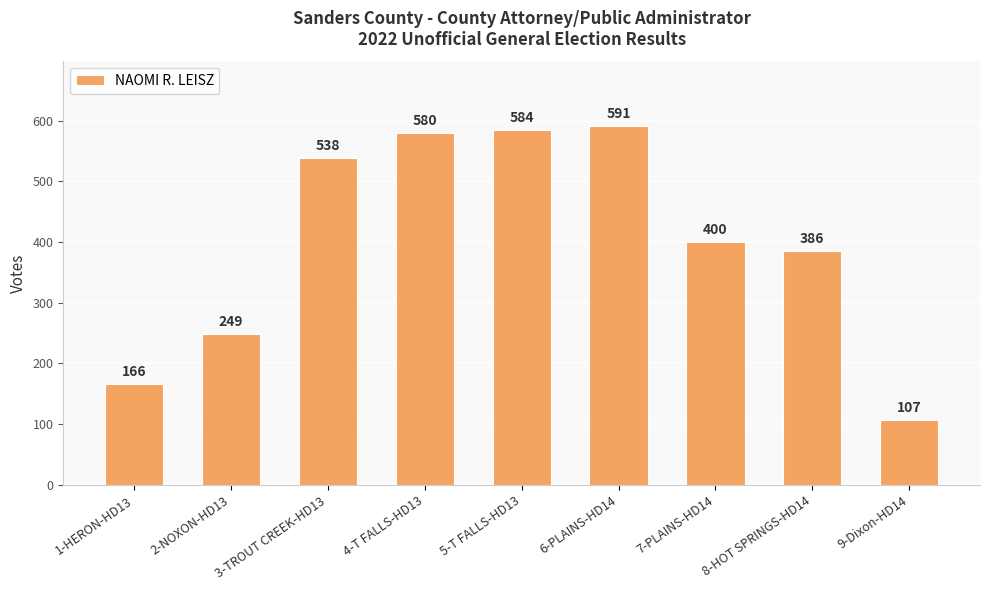

What is the label of the 9th bar from the left?

9-Dixon-HD14